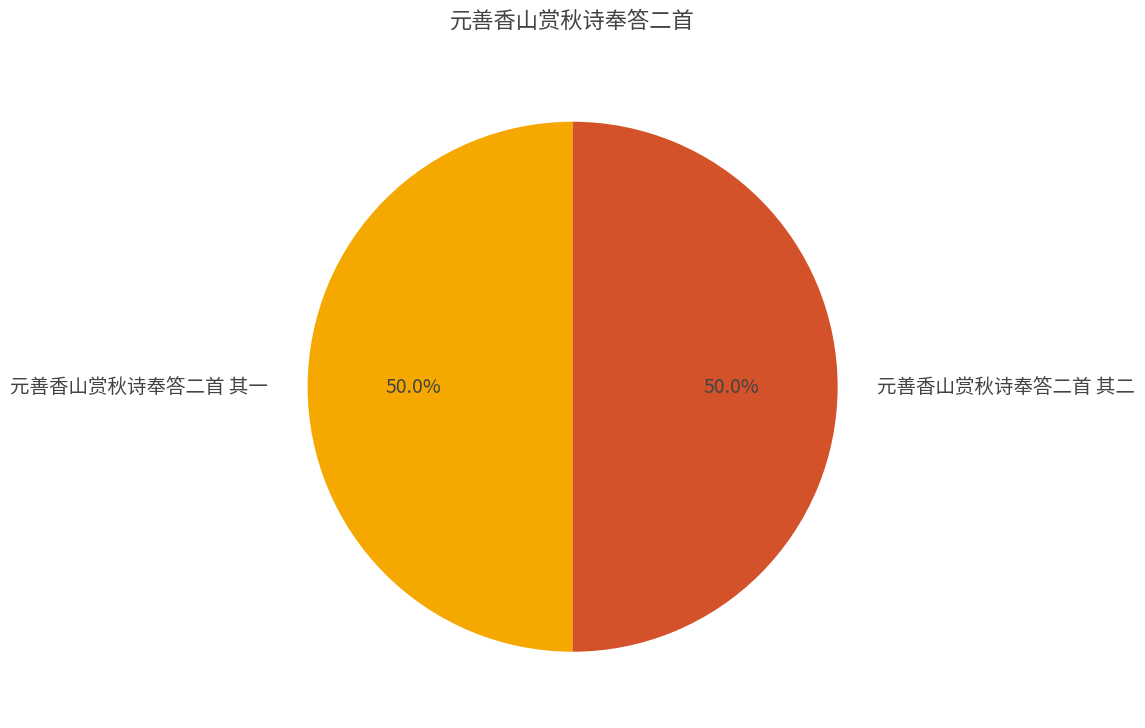

Approximately how many times larger is the value at 元善香山赏秋诗奉答二首 其一 compared to 元善香山赏秋诗奉答二首 其二?

1.0